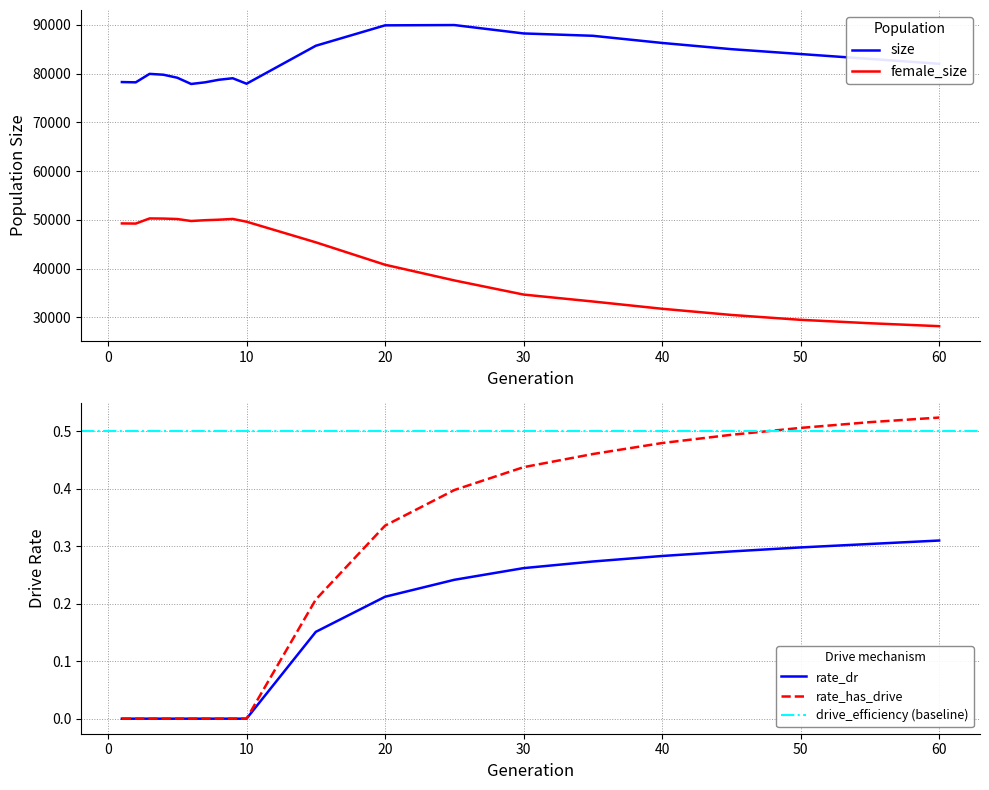

What is the difference between the maximum and minimum values in the rate_dr series?

0.3